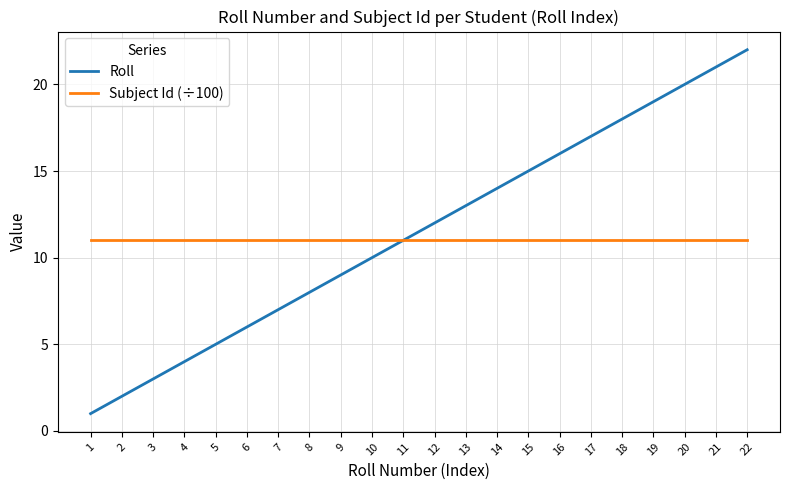

How many times do Roll and Subject Id (÷100) cross each other?

1